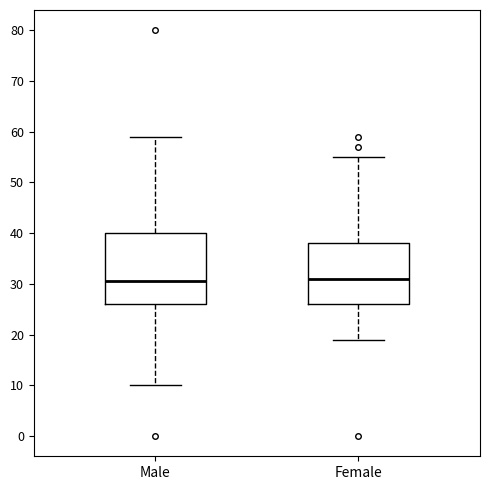

Which box is the tallest, from its lower edge to its upper edge?

Male